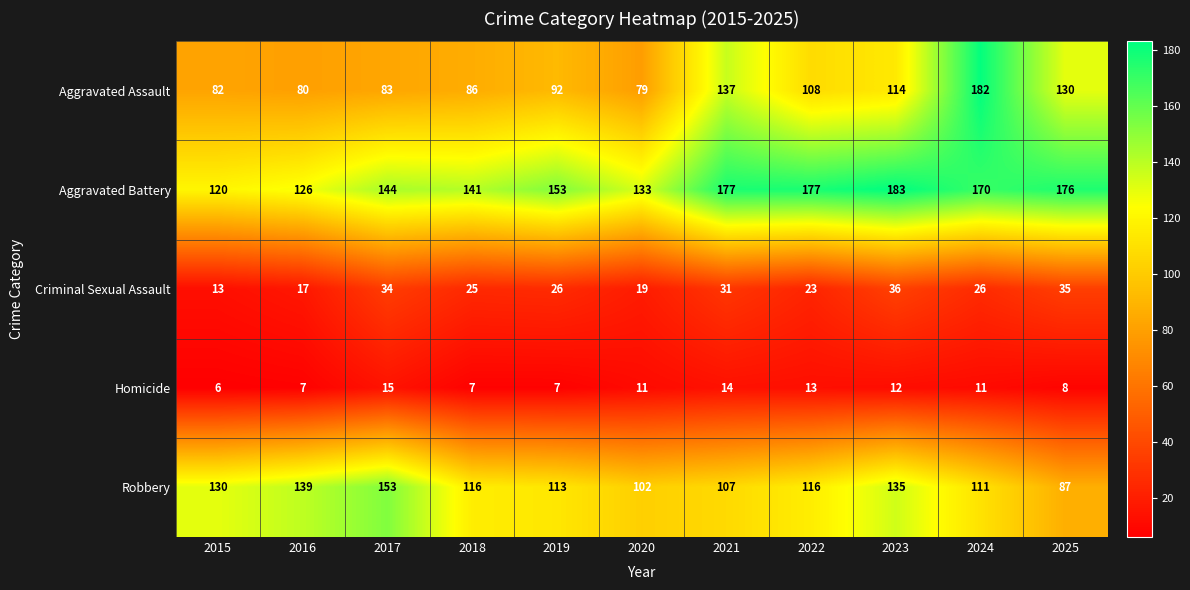

Which series has the widest spread of values?

Aggravated Assault